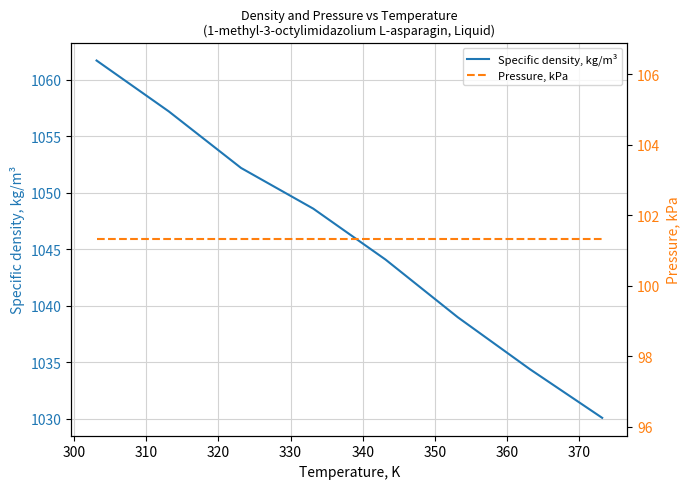

Rank the series by their average value, from highest to lowest.

Specific density, kg/m³, Pressure, kPa